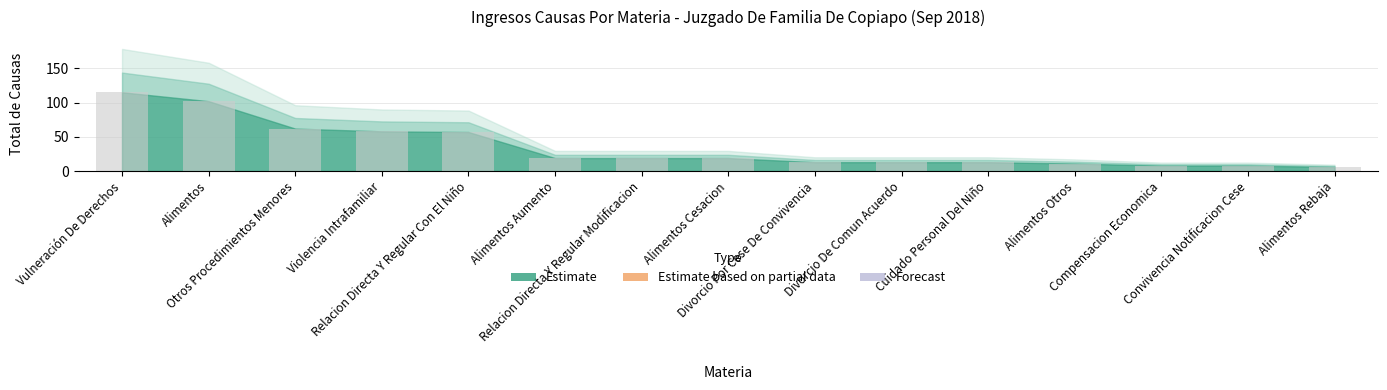

Between Alimentos and Alimentos Rebaja, which is larger?

Alimentos